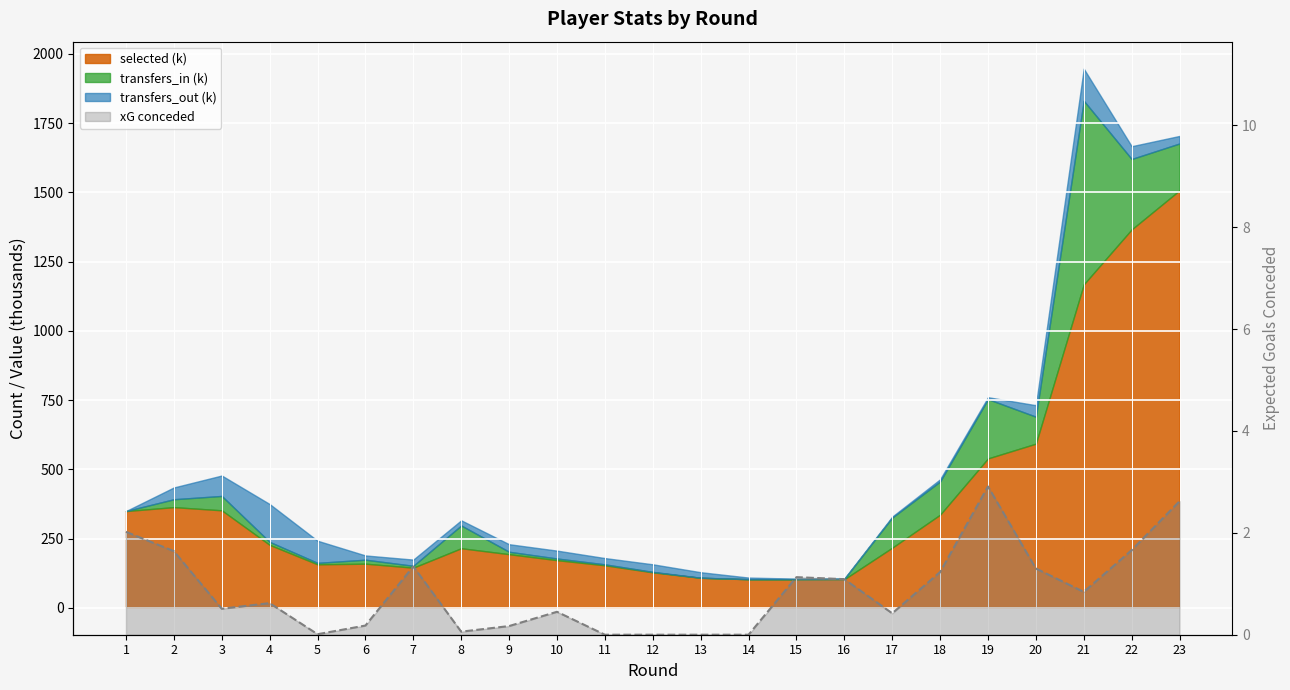

Where is the first local maximum?

4